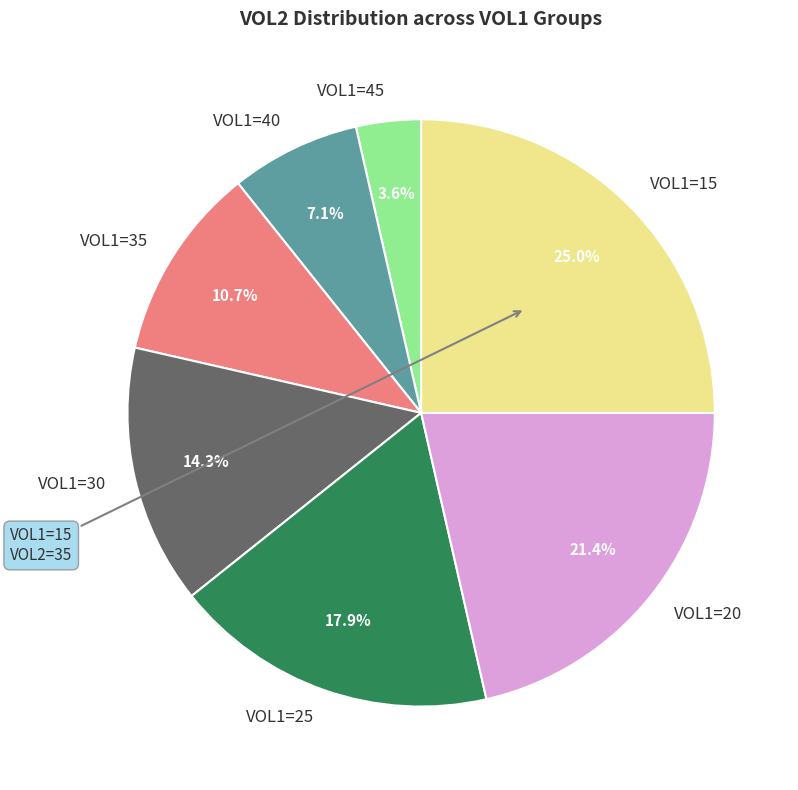

To the nearest percent, what percentage of the pie is VOL1=45?

4%